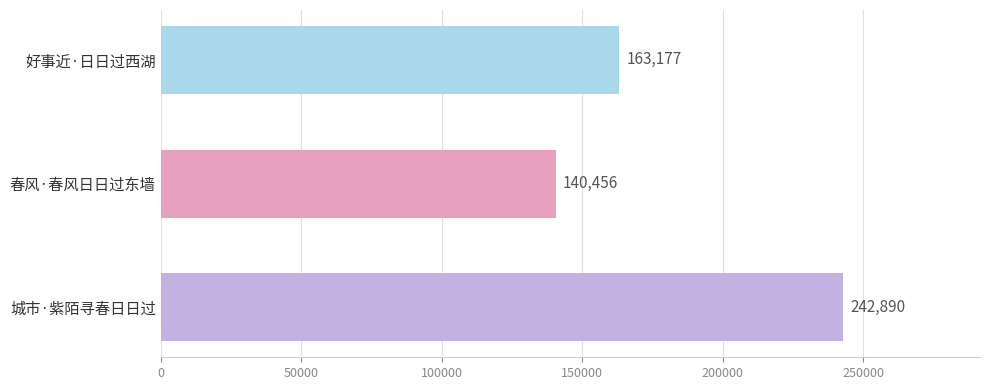

Rank the categories by value from lowest to highest.

春风·春风日日过东墙, 好事近·日日过西湖, 城市·紫陌寻春日日过